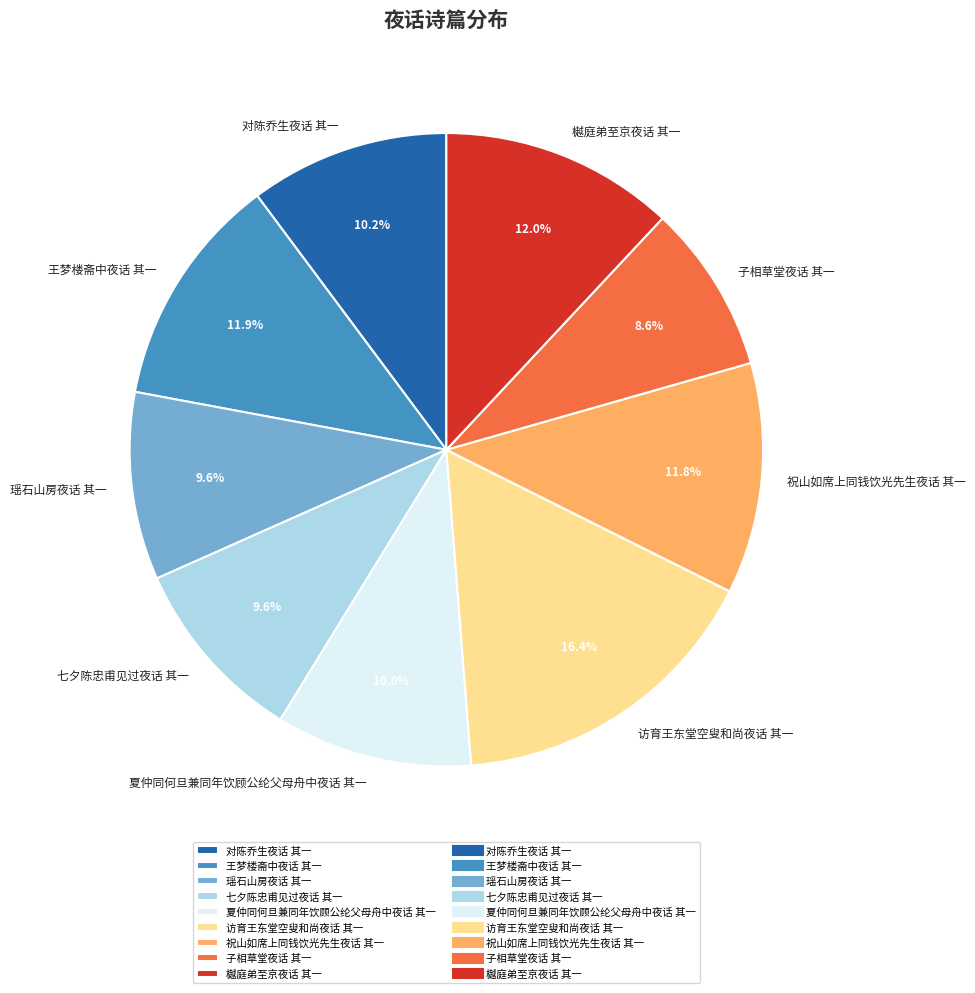

What is the ratio of the value at 七夕陈忠甫见过夜话 其一 to the value at 瑶石山房夜话 其一?

1.0